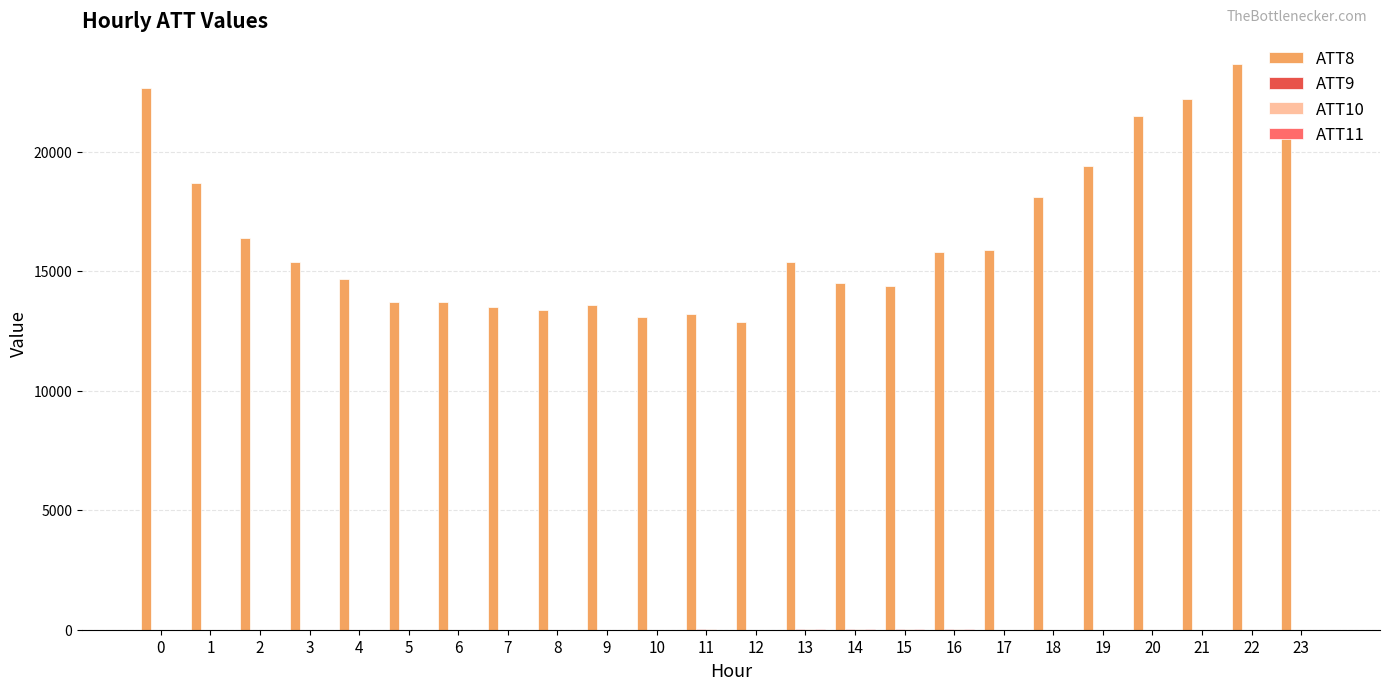

What is the total value across all series at 2?

16400.0